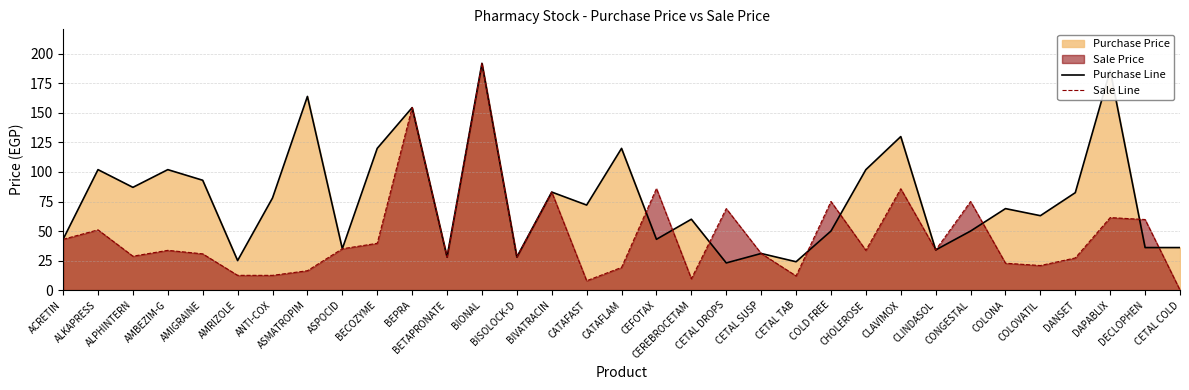

Is it true that Sale Line equals 19.2 at CATAFLAM?

True